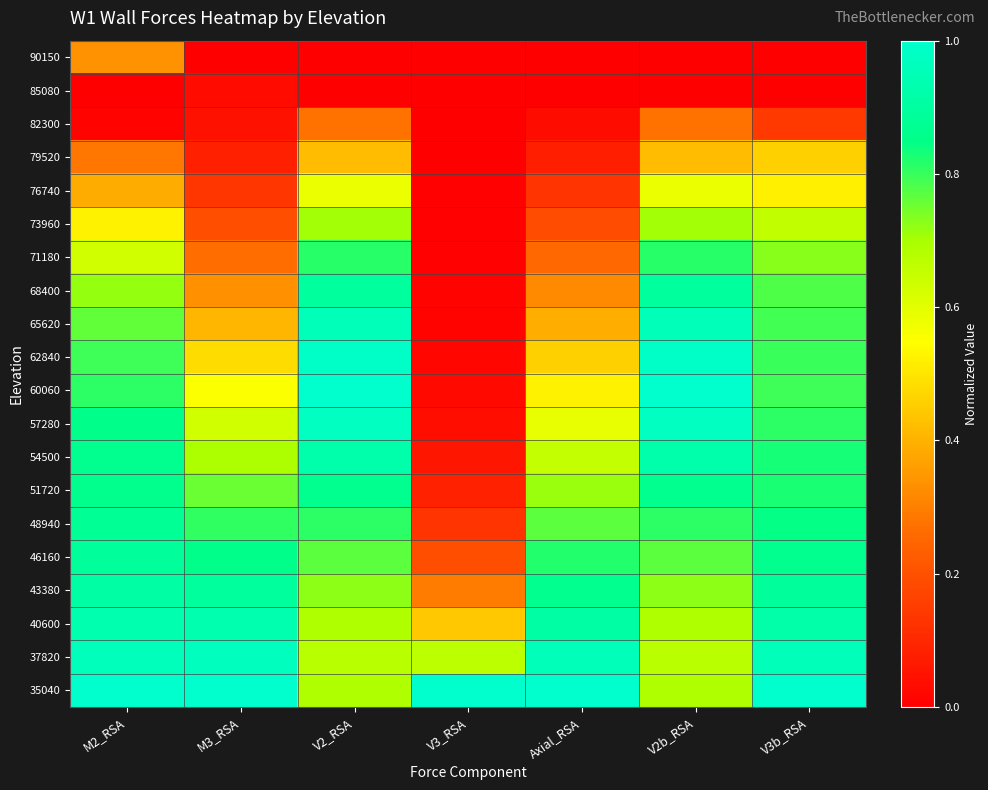

What is the spread (max minus min) of values at V2_RSA?

1.0